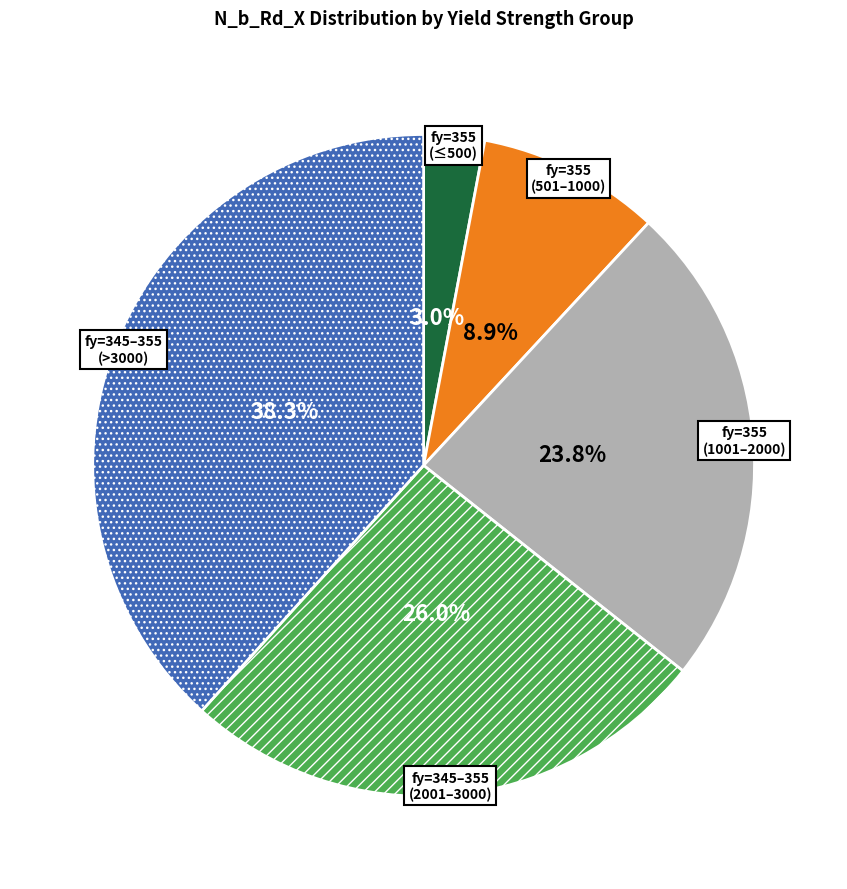

Is there a majority slice in this chart?

No